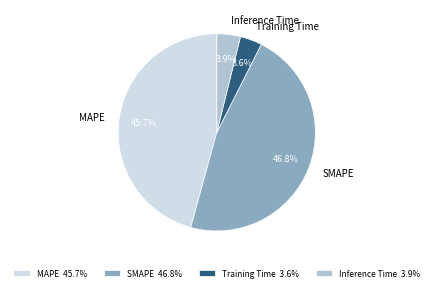

Does any single category account for the majority?

No